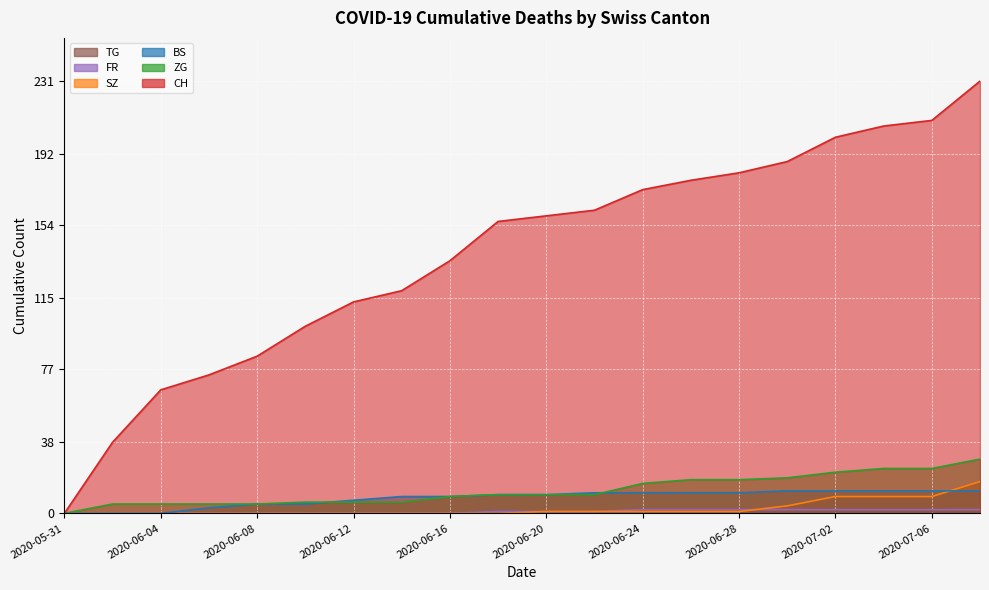

What is the spread (max minus min) of values at 2020-06-10?

100